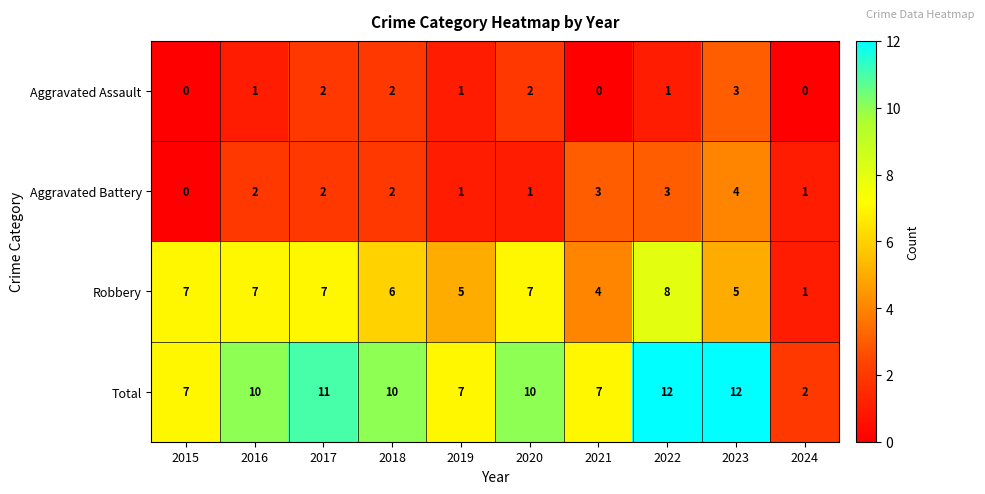

Between 2017 and 2019, which series saw the biggest shift?

Total